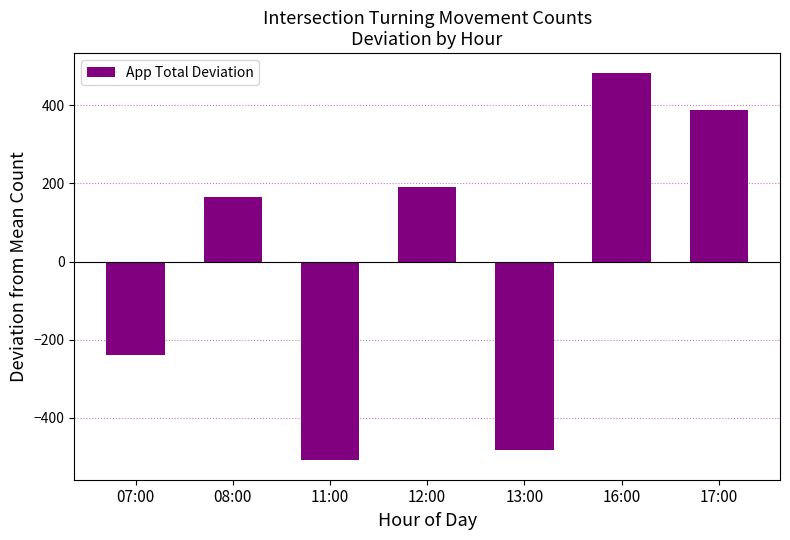

What is the change in value from 12:00 to 17:00?

+196.0